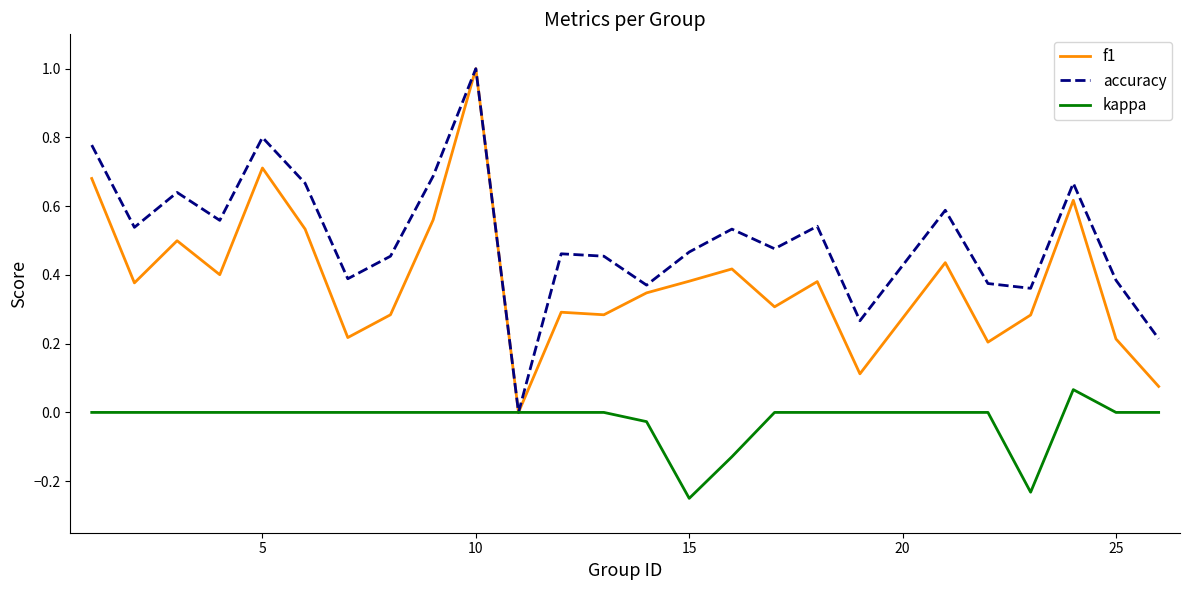

Count the number of categories in the chart.

25